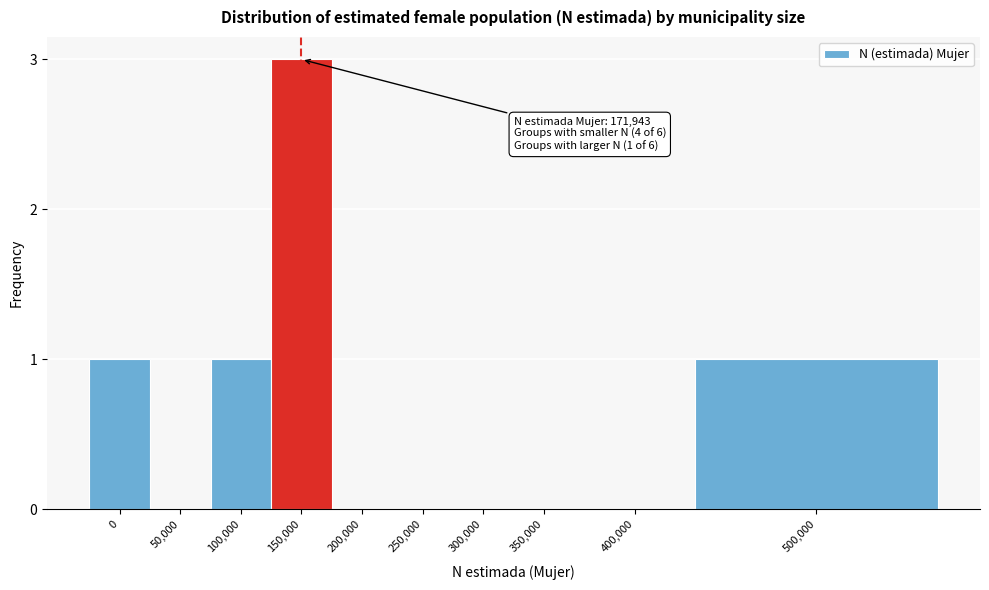

Reading left to right, extract all data points from this chart.

0=1	50,000=0	100,000=1	150,000=3	200,000=0	250,000=0	300,000=0	350,000=0	400,000=0	500,000=1